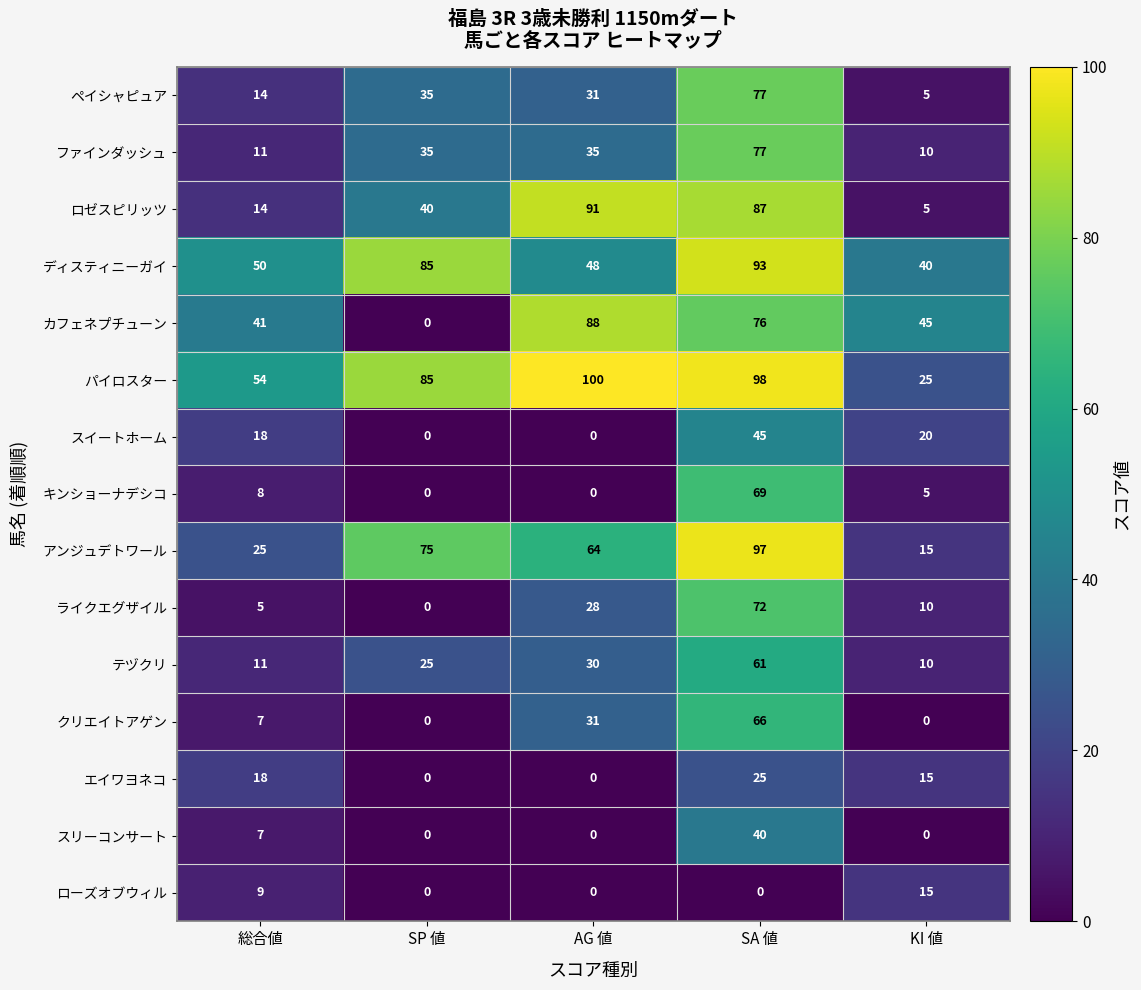

What is the total value across all series at AG 値?

546